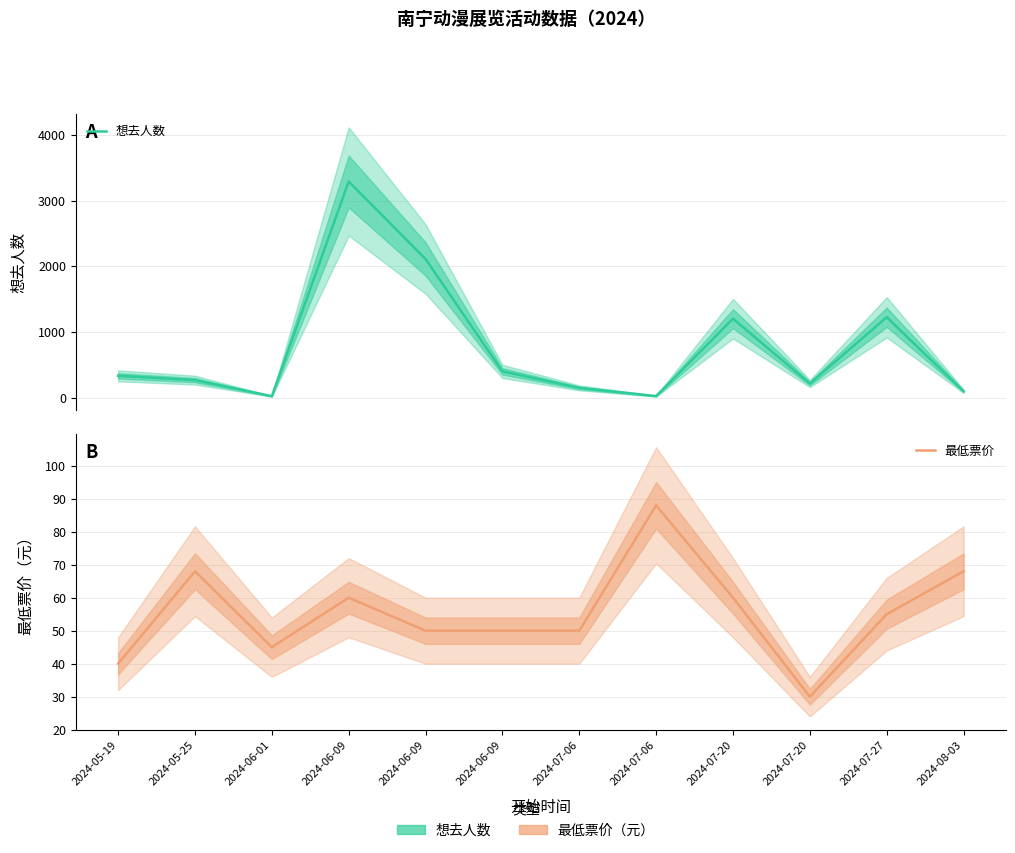

The 最低票价 series shows 87 at 2024-06-09. True or false?

False